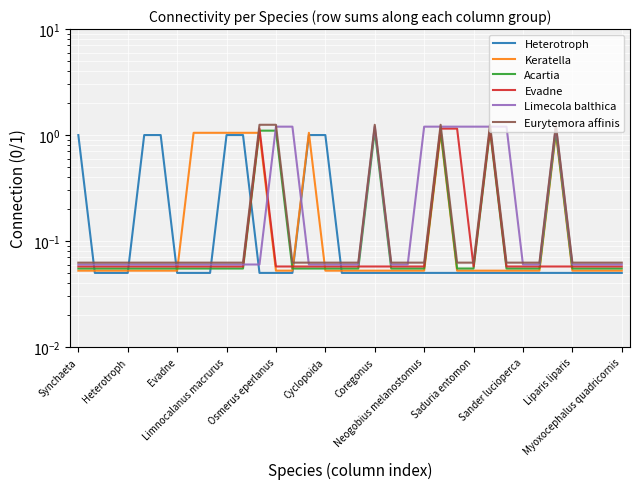

Is the value of Heterotroph at 17 greater than the value of Limecola balthica at 14?

No